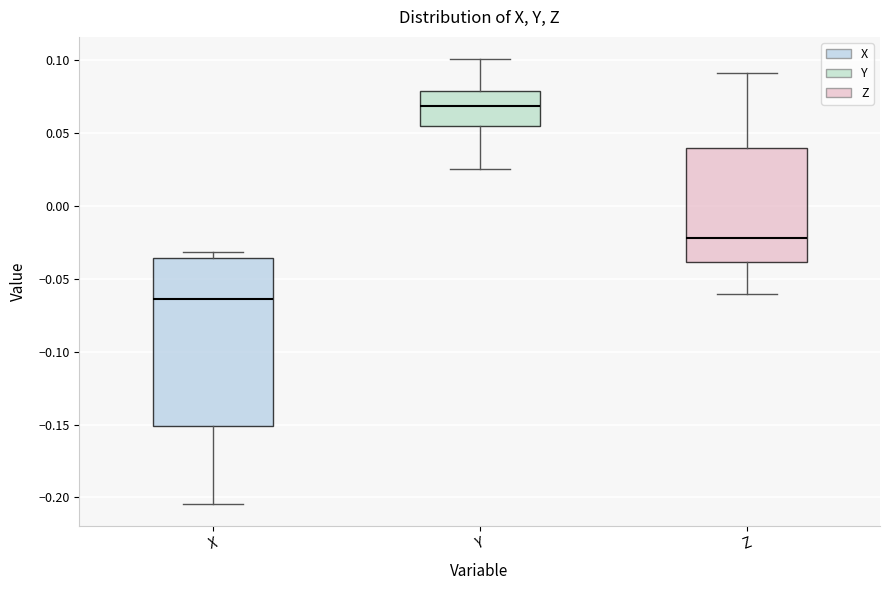

Reading left to right, transcribe this box plot: for each box, give where its median line is, the range the box spans, and where its two whiskers end, as read against the y-axis. The values are not printed on the chart, so give them approximately, as read against the axis.

X: median -0.065, box -0.150 to -0.035, whiskers -0.205 to -0.030
Y: median 0.070, box 0.055 to 0.080, whiskers 0.025 to 0.100
Z: median -0.020, box -0.040 to 0.040, whiskers -0.060 to 0.090